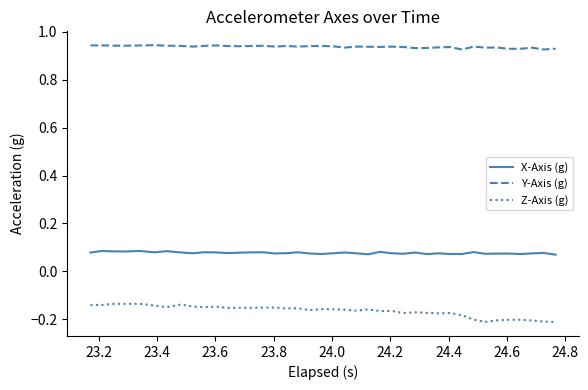

Rank the series by their average value, from highest to lowest.

Y-Axis (g), X-Axis (g), Z-Axis (g)